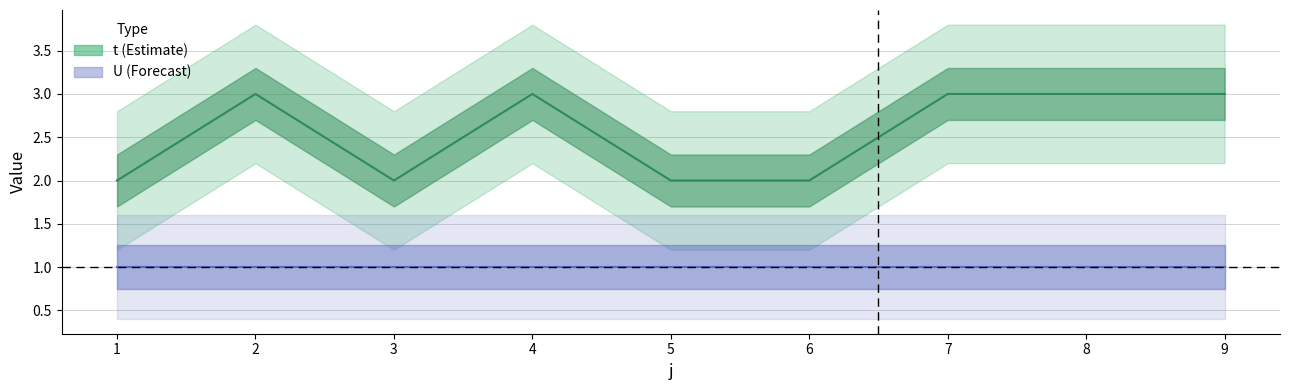

True or false: the data shows 2 at 3.

True